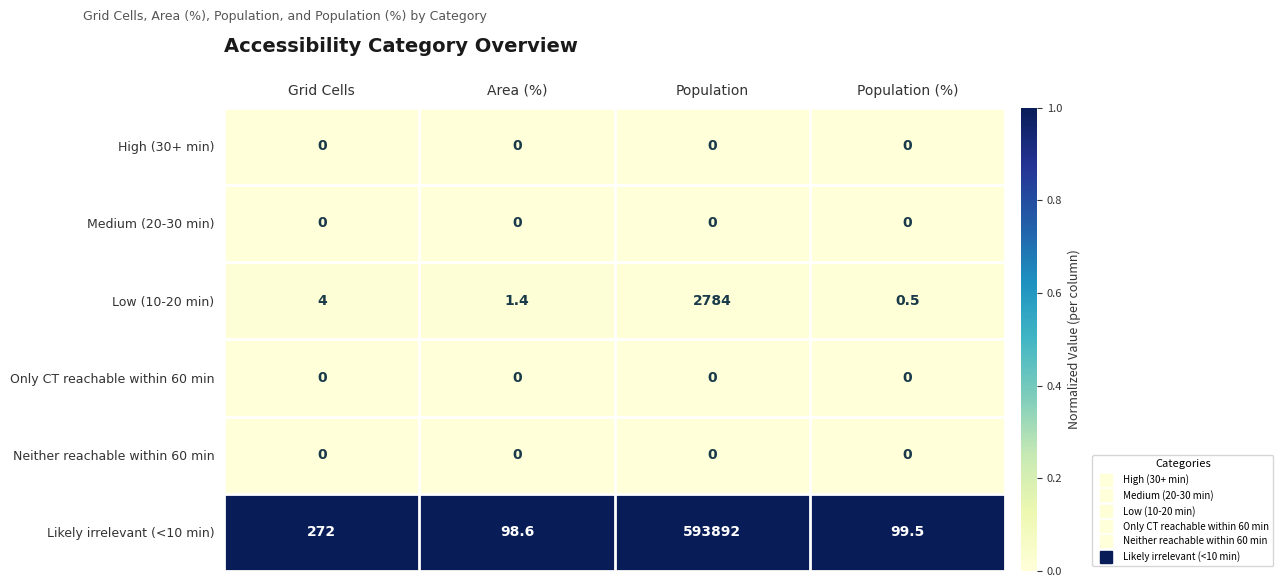

How many data points does each series have?

4